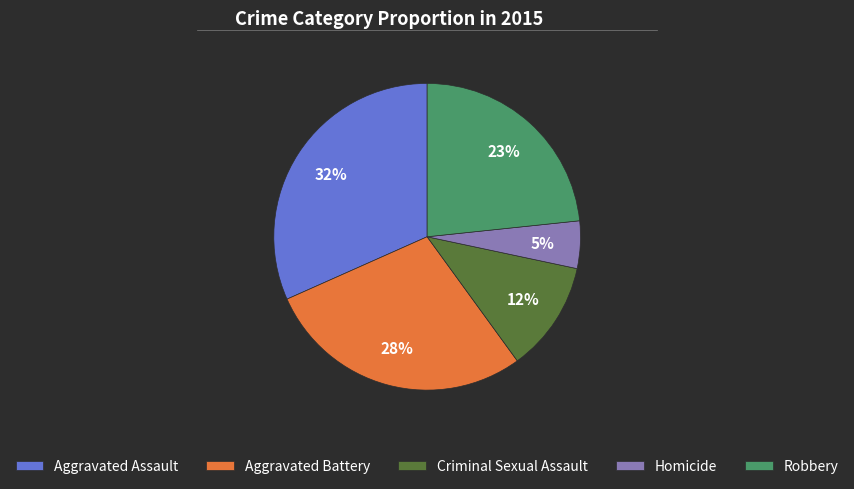

Does Homicide account for over 50% of the chart?

No